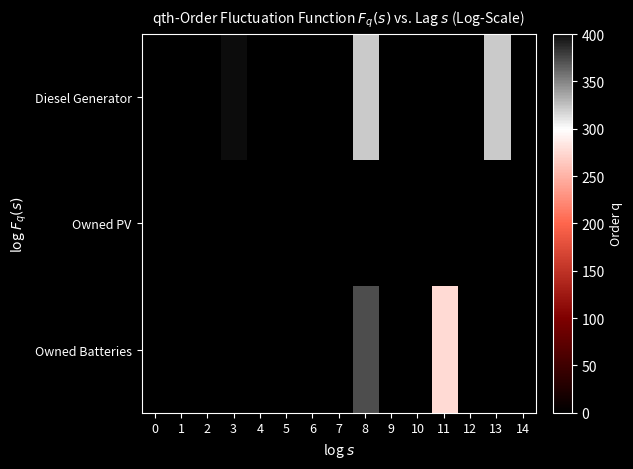

What is the difference between the highest and lowest values at 11?

276